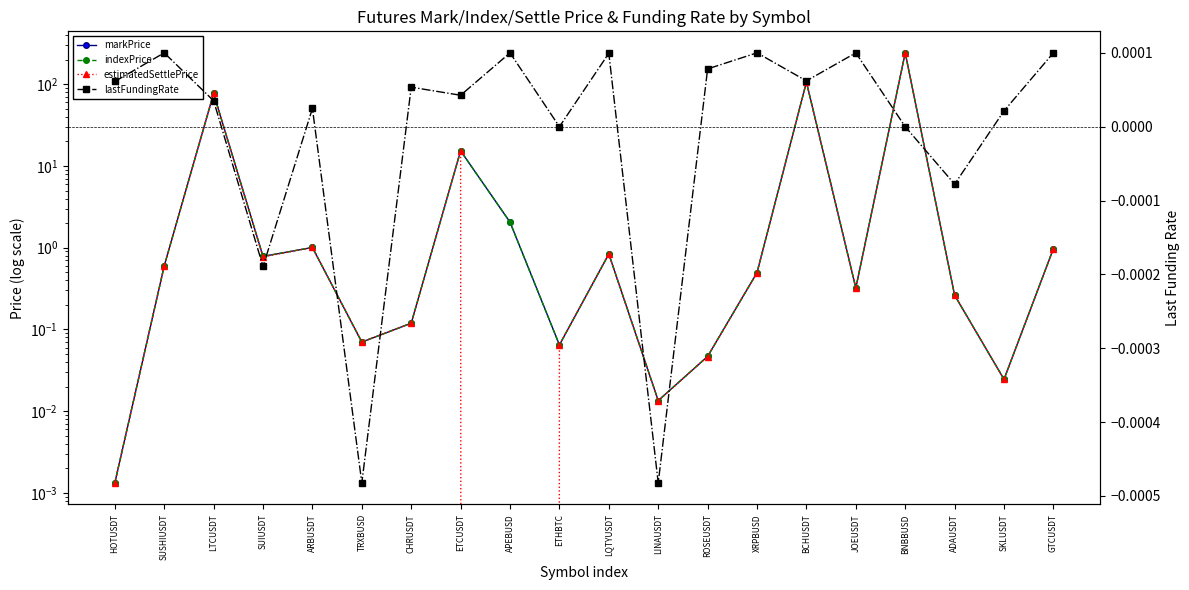

What is the total value across all series at TRXBUSD?

0.2